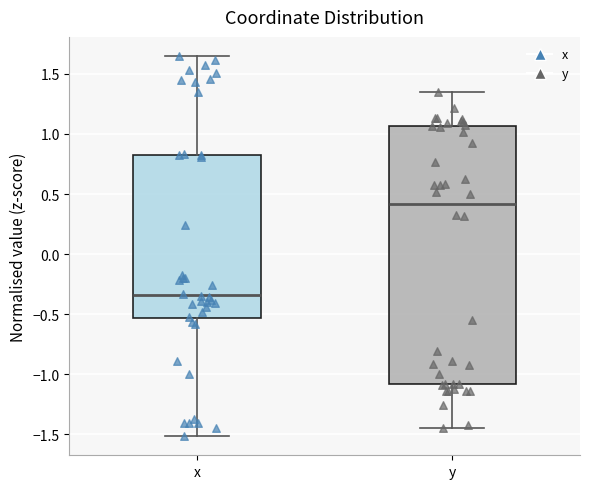

Where does the lower whisker of the box for x end on the y-axis? The values are not printed on the chart, so give them approximately, as read against the axis.

-1.50